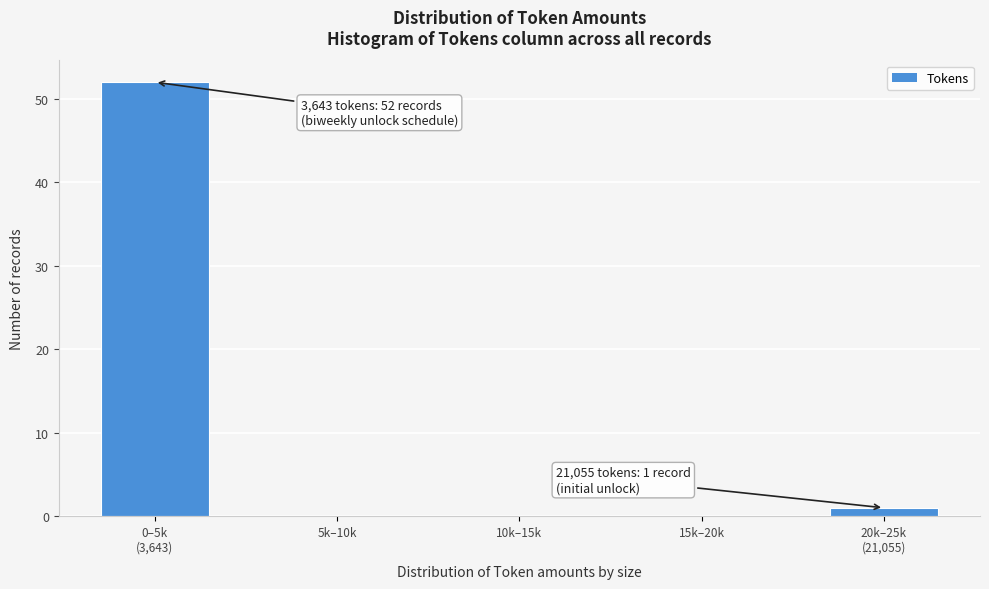

The value at 15k–20k is 0. True or false?

True